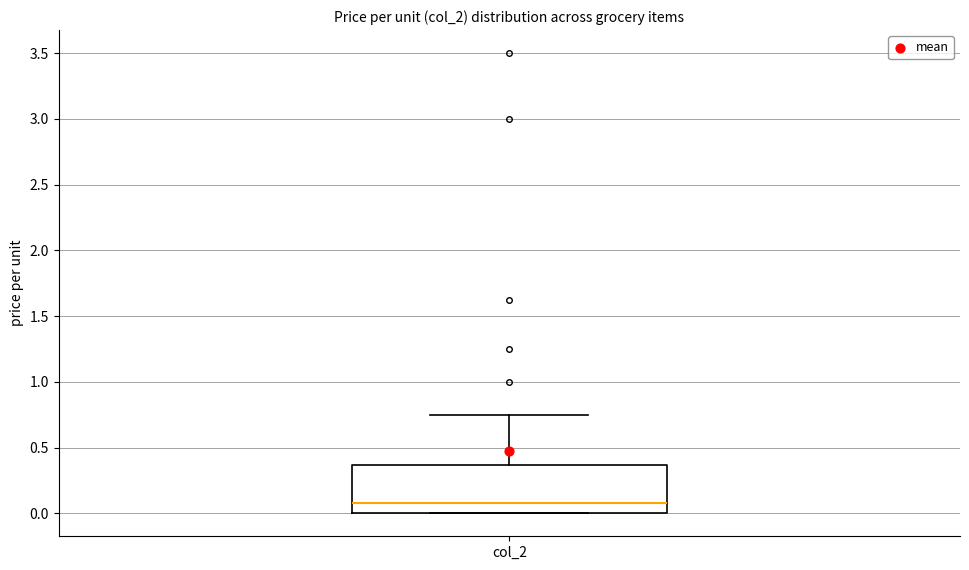

Where is the upper edge of the box for col_2 on the y-axis? The values are not printed on the chart, so give them approximately, as read against the axis.

0.35